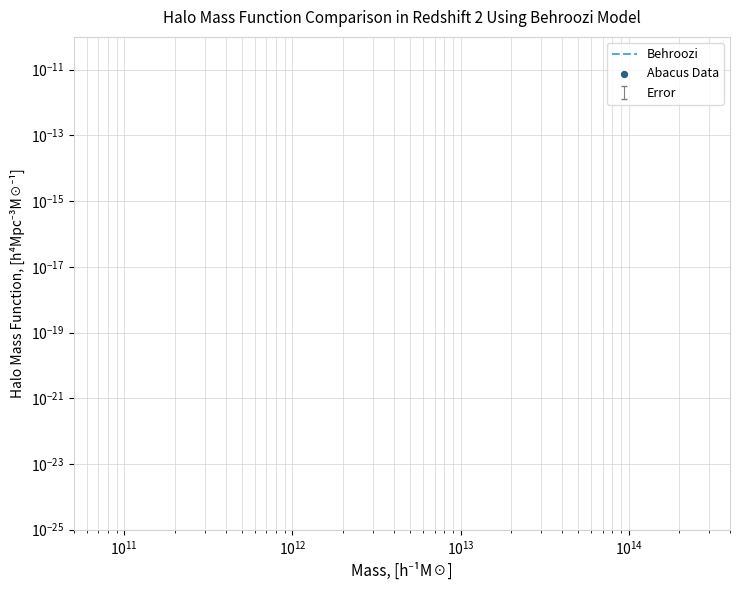

What are all the series names shown in the legend?

Behroozi, Abacus Data